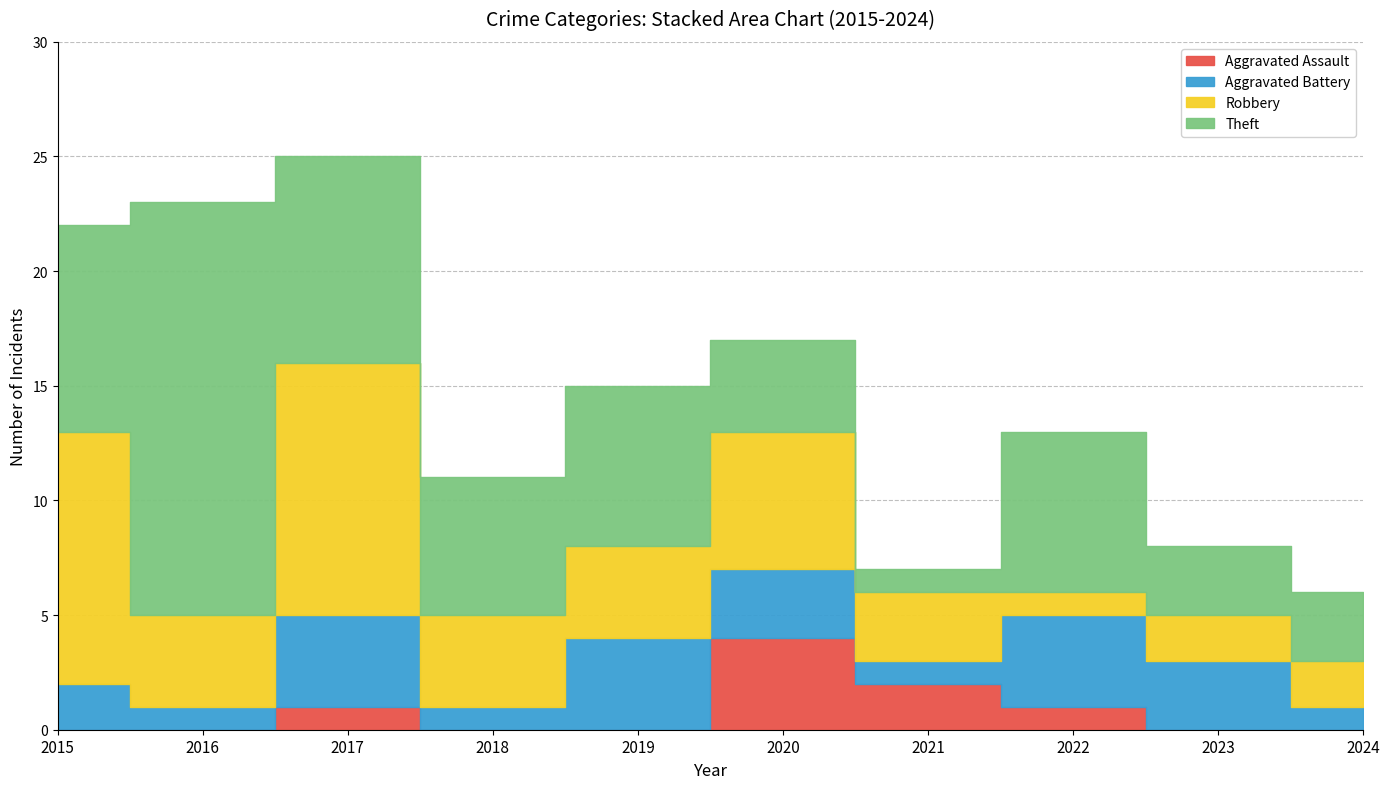

How many lines are shown in the chart?

4